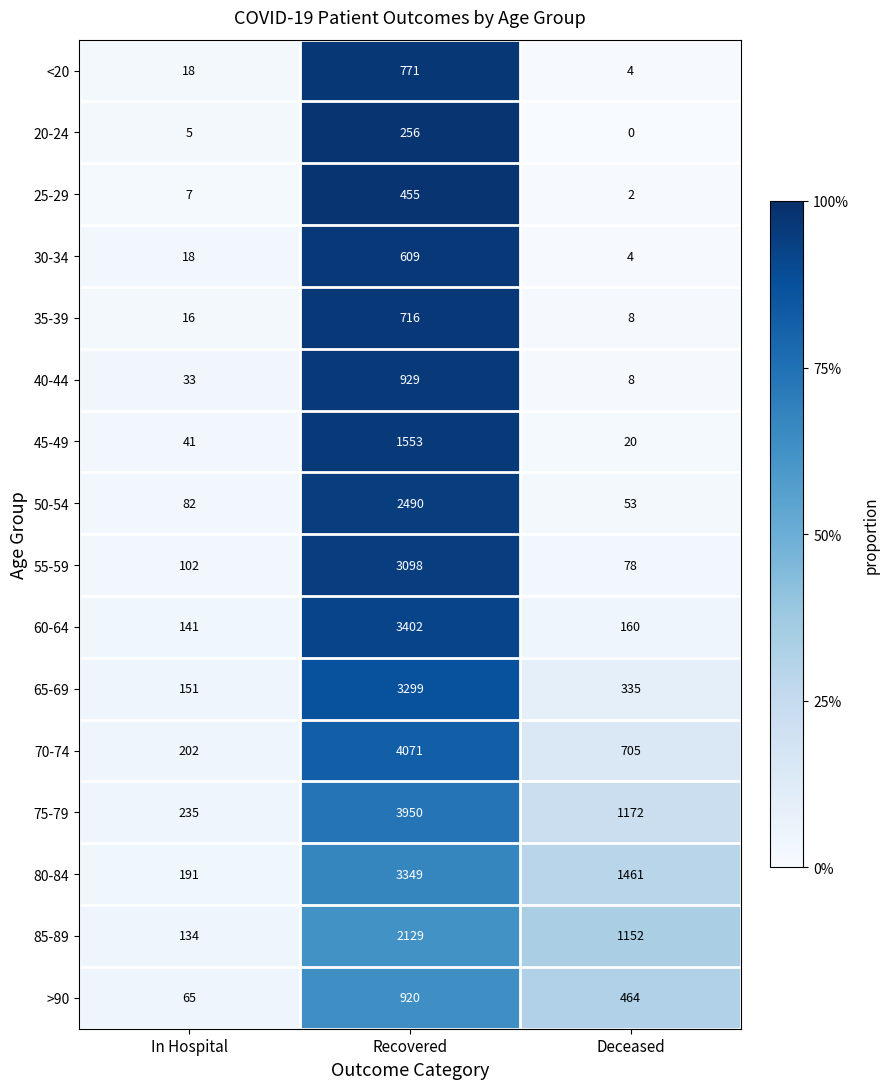

Which series changed the most between In Hospital and Deceased?

80-84